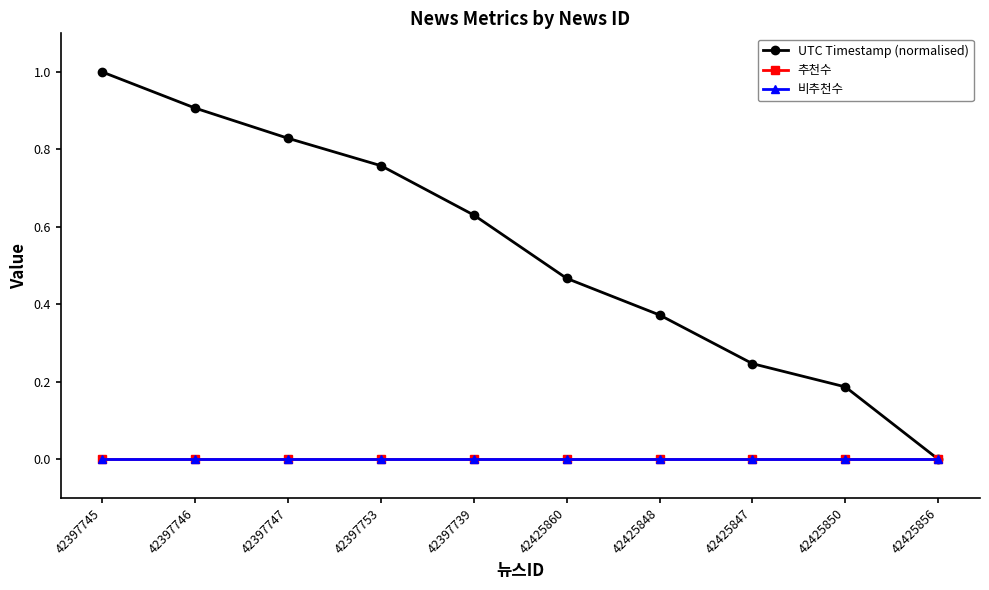

Does the chart have visible grid lines?

No